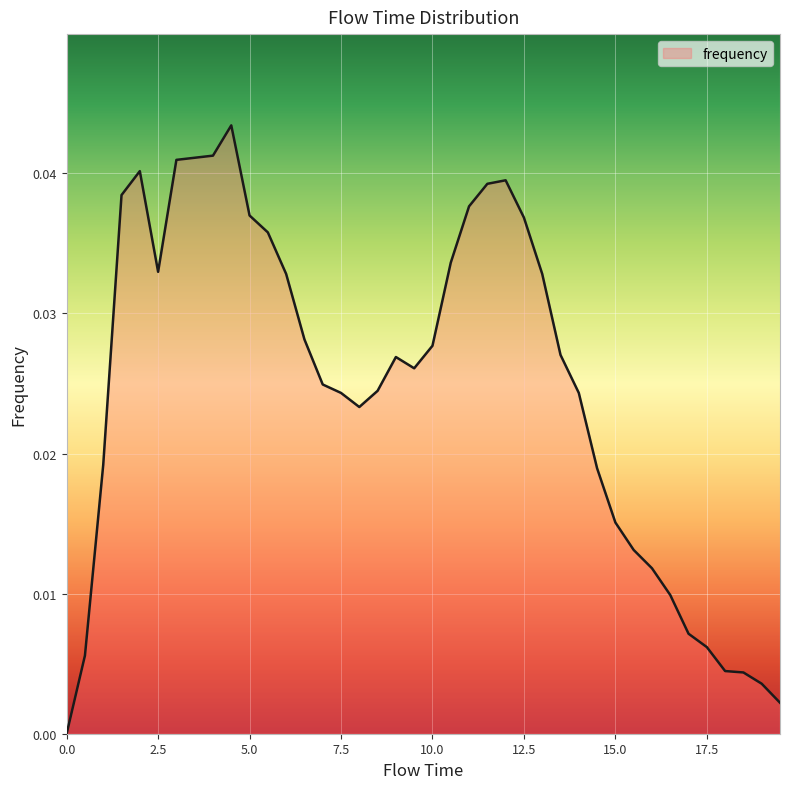

Rank the categories by value from lowest to highest.

0.0, 19.5, 19.0, 18.5, 18.0, 0.5, 17.5, 17.0, 16.5, 16.0, 15.5, 15.0, 14.5, 1.0, 8.0, 7.5, 14.0, 8.5, 7.0, 9.5, 9.0, 13.5, 10.0, 6.5, 6.0, 13.0, 2.5, 10.5, 5.5, 12.5, 5.0, 11.0, 1.5, 11.5, 12.0, 2.0, 3.0, 3.5, 4.0, 4.5